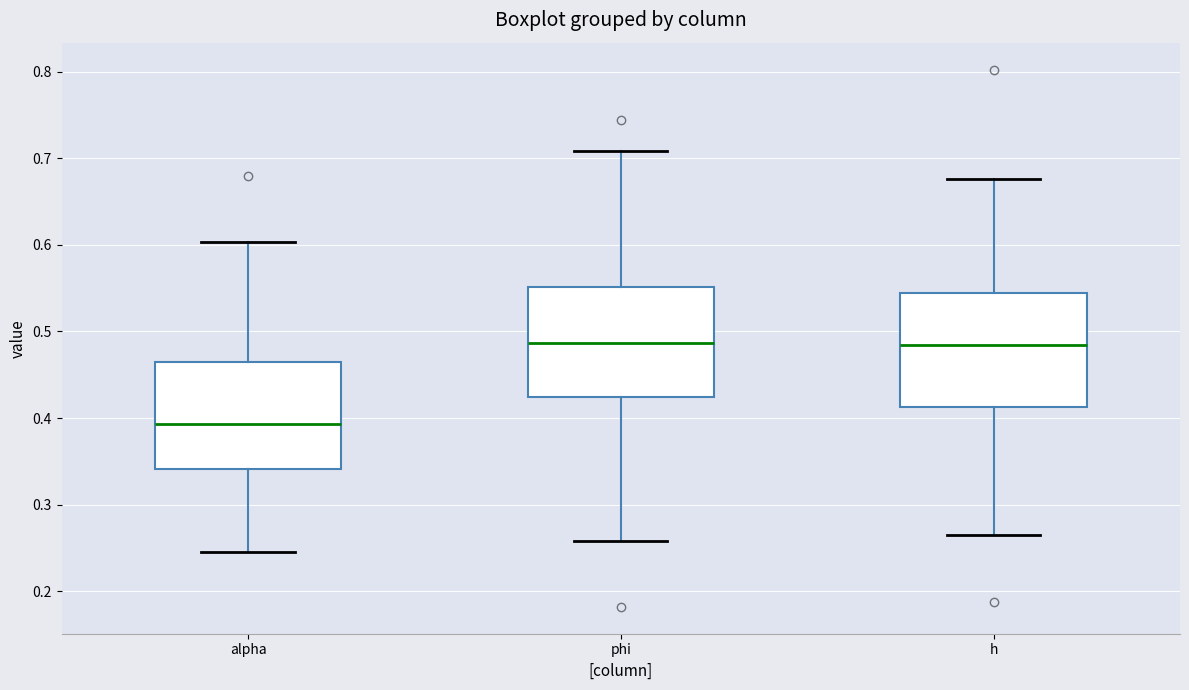

Where does the upper whisker of the box for h end on the y-axis? The values are not printed on the chart, so give them approximately, as read against the axis.

0.68